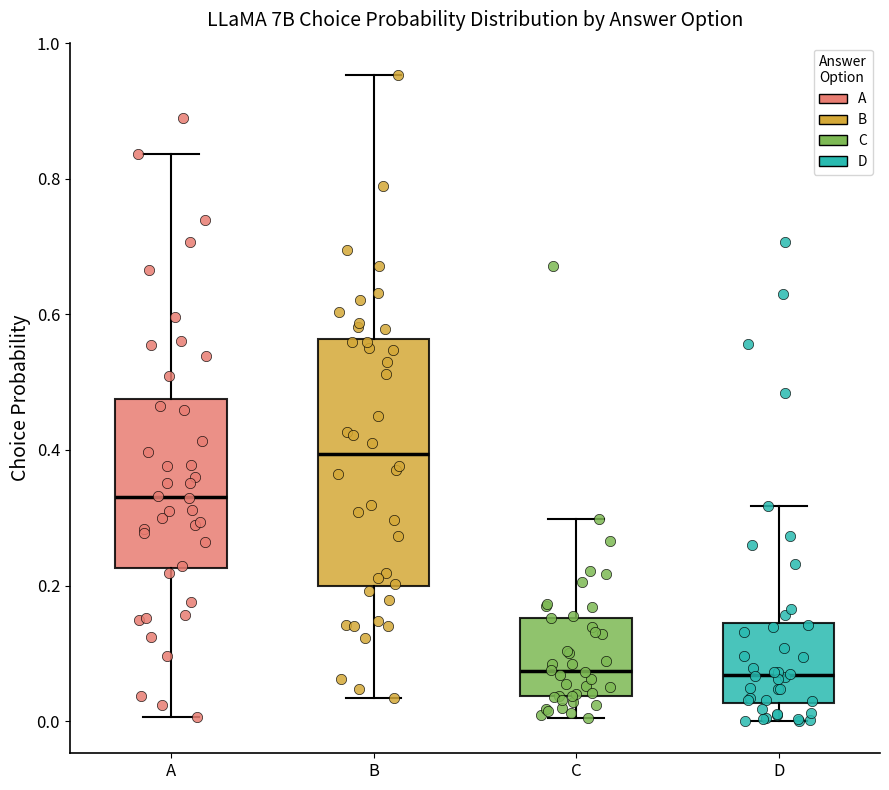

Comparing the boxes themselves (not the whiskers), which one is the tallest?

B